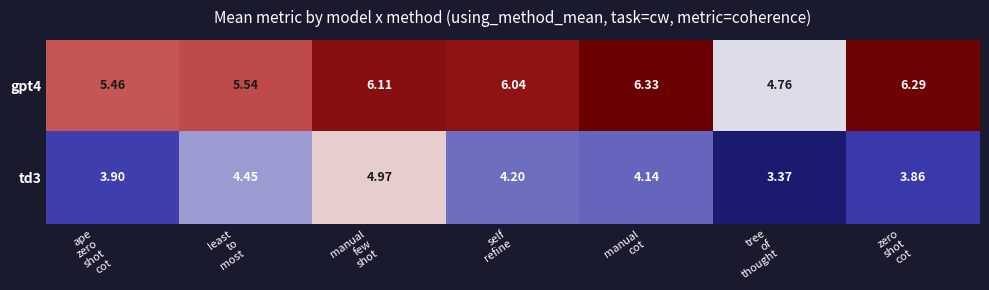

Rank the series at zero
shot
cot from lowest to highest value.

td3, gpt4